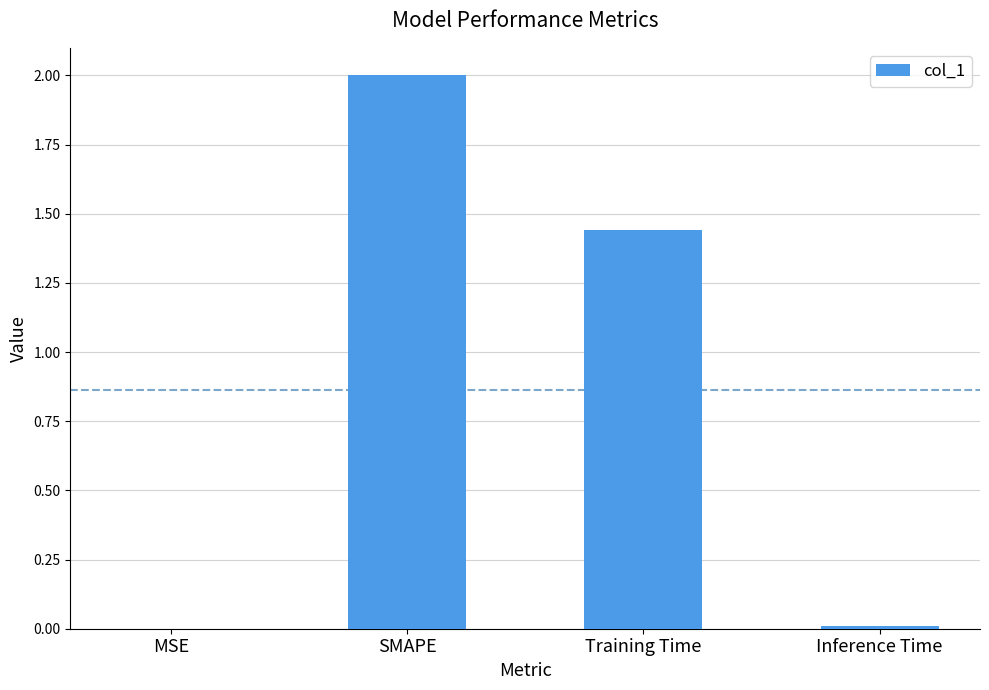

At which category does the chart reach its peak across all series?

SMAPE